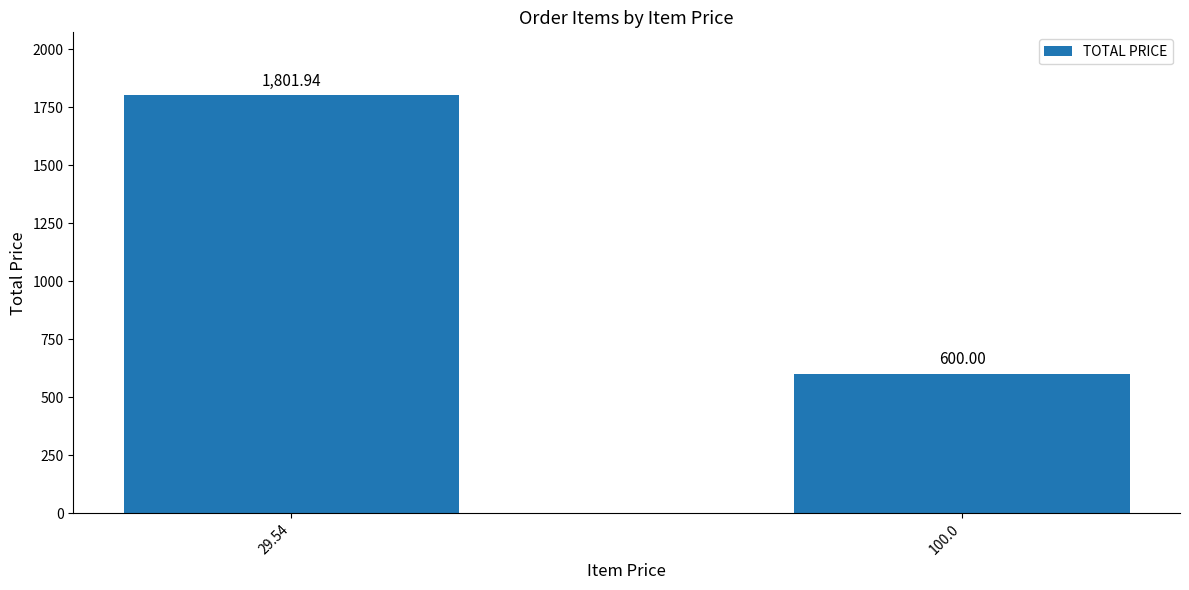

Reading right to left, extract all data points from this chart.

100.0=600.0	29.54=1801.9